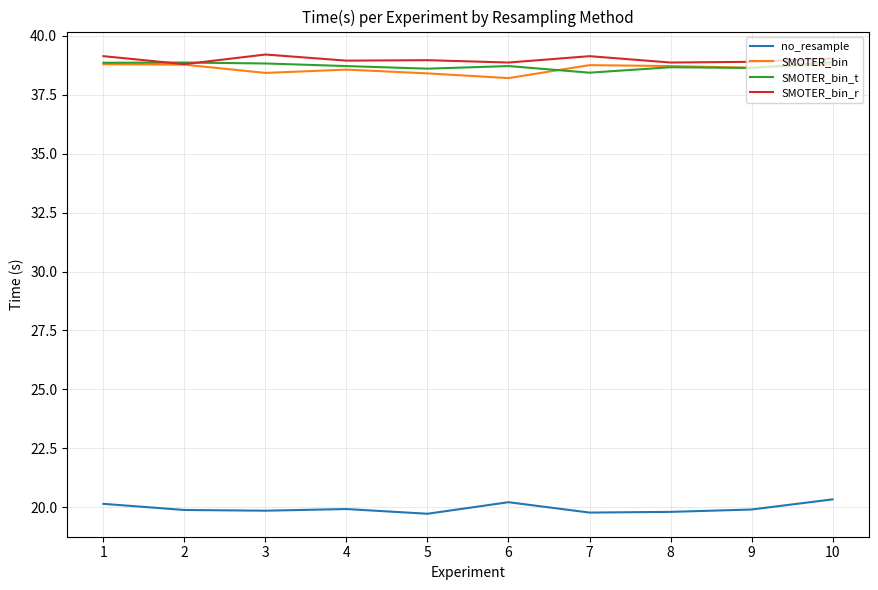

What are all the series names shown in the legend?

no_resample, SMOTER_bin, SMOTER_bin_t, SMOTER_bin_r